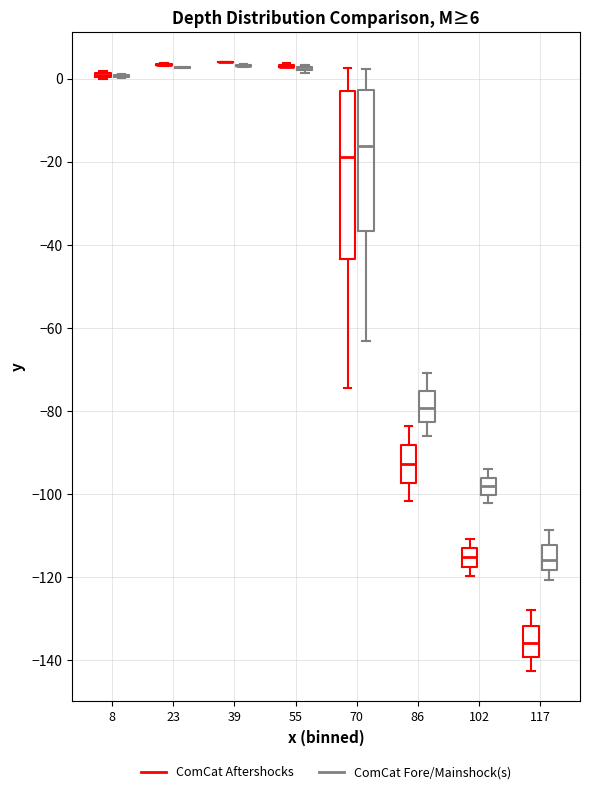

Comparing the boxes themselves (not the whiskers), which one is the tallest?

70 (ComCat Aftershocks)